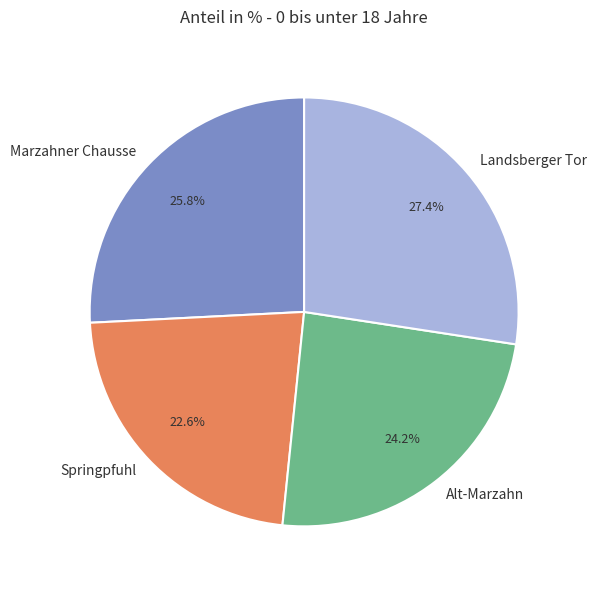

What is the largest slice in the pie chart?

Landsberger Tor